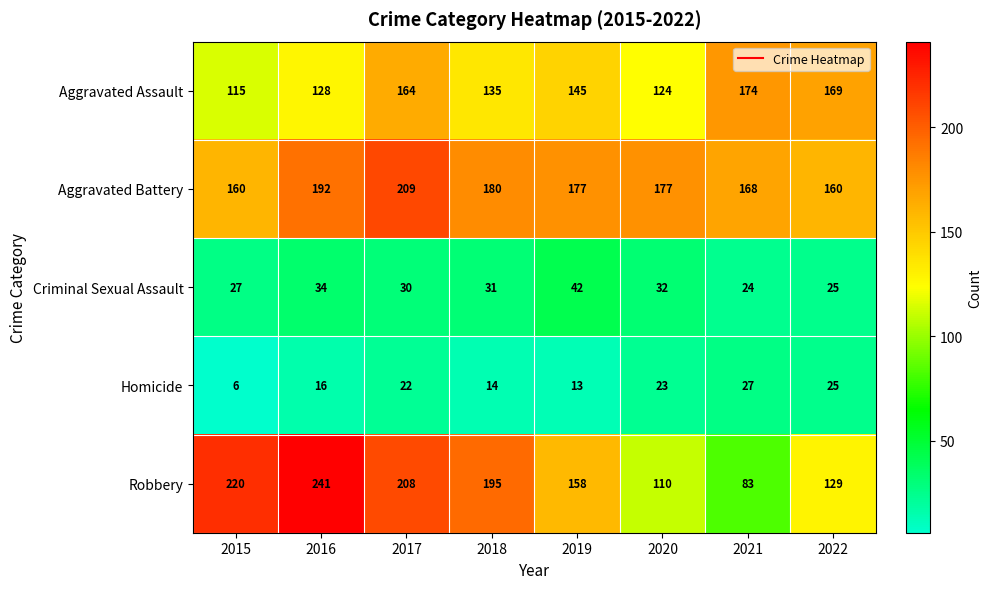

The value of Criminal Sexual Assault at 2022 is 43. True or false?

False